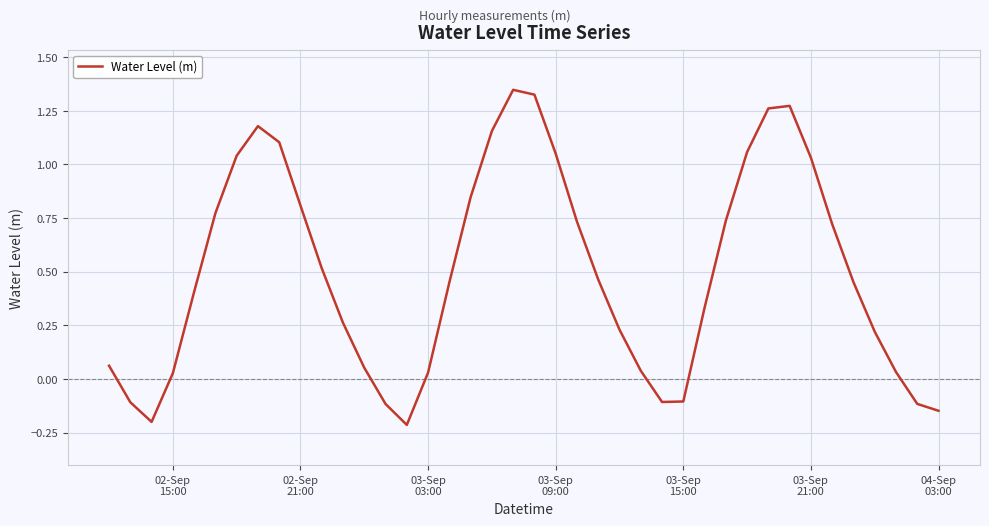

What is the difference between the maximum and minimum values?

1.6